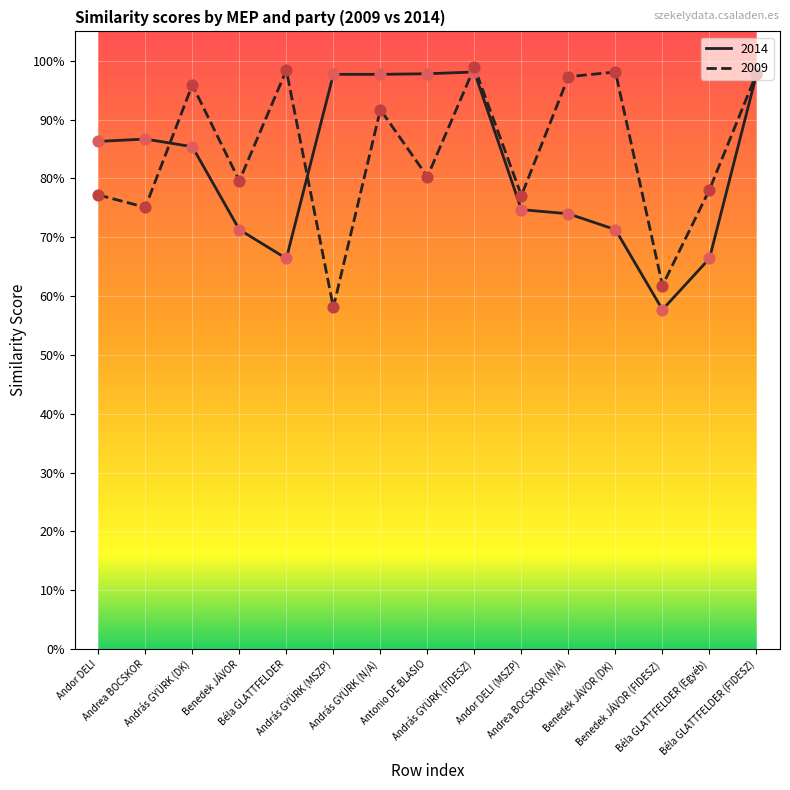

What is the total value across all series at Benedek JÁVOR?

1.5